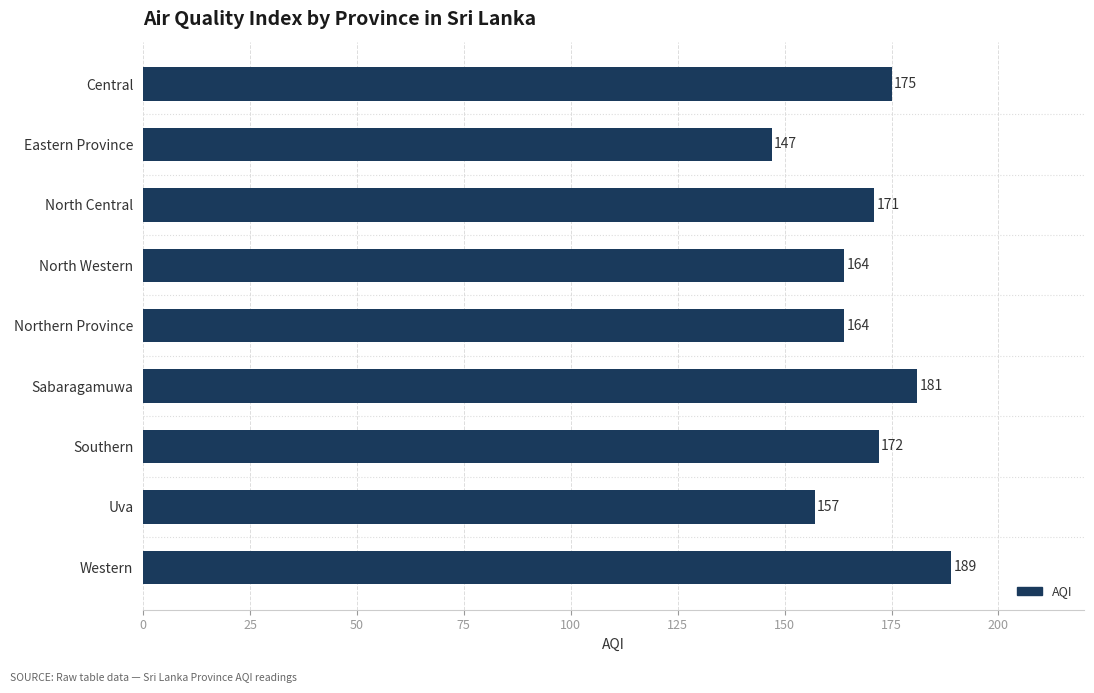

Reading top to bottom, extract all data points from this chart.

175	147	171	164	164	181	172	157	189